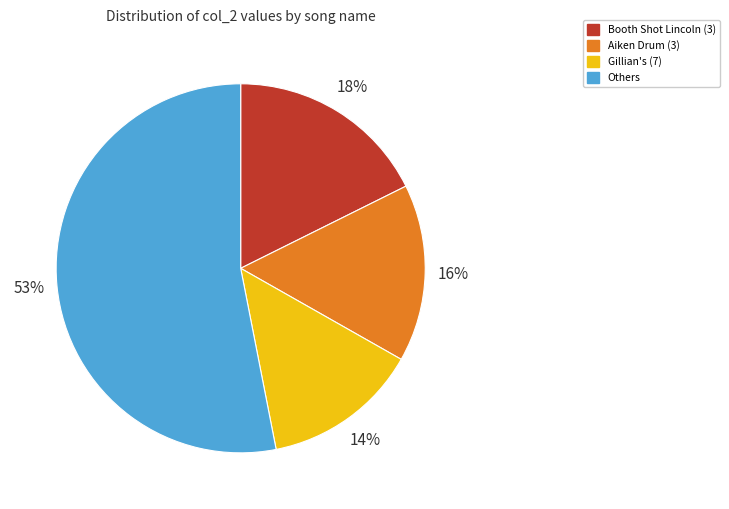

Which has a higher value, Others or Booth Shot Lincoln (3)?

Others